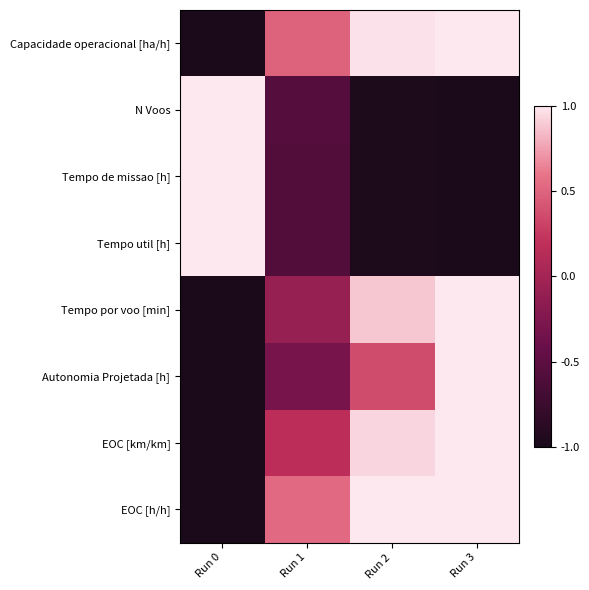

Reading left to right, transcribe all the data shown in this chart.

Capacidade operacional [ha/h]: Run 0=-1.0	Run 1=0.5	Run 2=1.0	Run 3=1.0
N Voos: Run 0=1.0	Run 1=-0.6	Run 2=-1.0	Run 3=-1.0
Tempo de missao [h]: Run 0=1.0	Run 1=-0.6	Run 2=-1.0	Run 3=-1.0
Tempo util [h]: Run 0=1.0	Run 1=-0.6	Run 2=-1.0	Run 3=-1.0
Tempo por voo [min]: Run 0=-1.0	Run 1=-0.1	Run 2=0.9	Run 3=1.0
Autonomia Projetada [h]: Run 0=-1.0	Run 1=-0.3	Run 2=0.4	Run 3=1.0
EOC [km/km]: Run 0=-1.0	Run 1=0.2	Run 2=0.9	Run 3=1.0
EOC [h/h]: Run 0=-1.0	Run 1=0.5	Run 2=1.0	Run 3=1.0